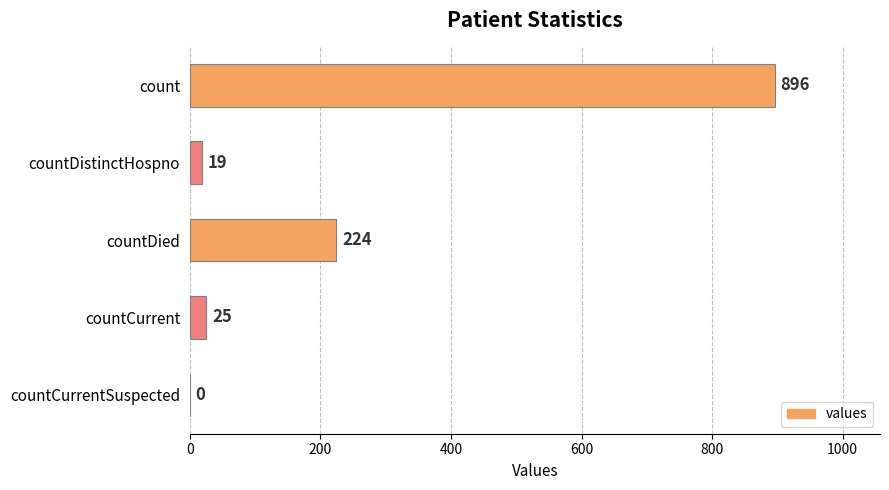

How many positive values are there?

4